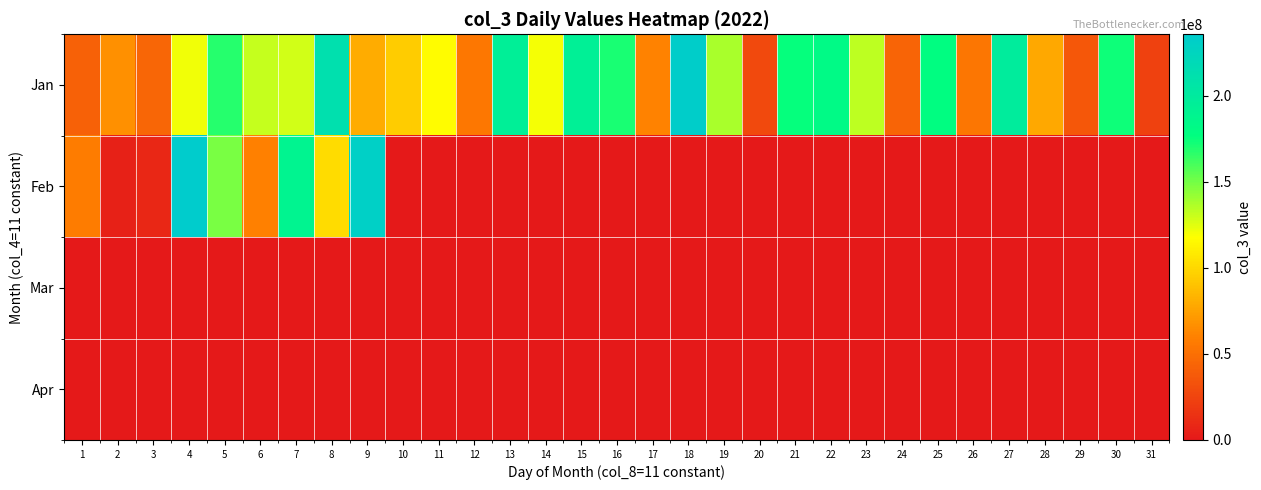

At how many categories does at least one series exceed 12464378?

31